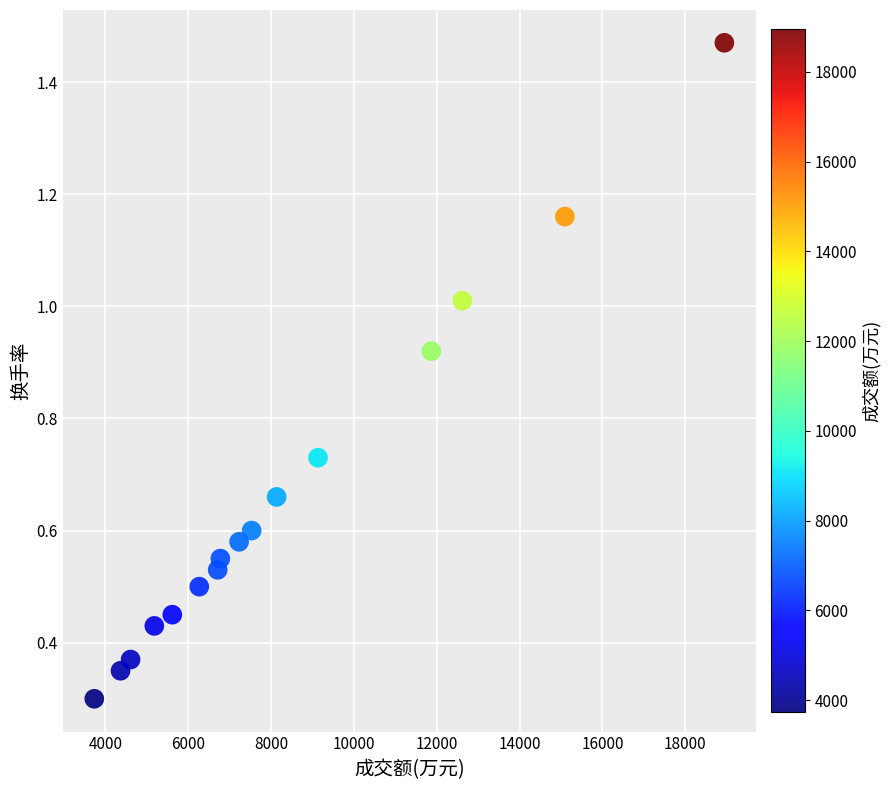

What is the range of X values (max minus min)?

15211.0